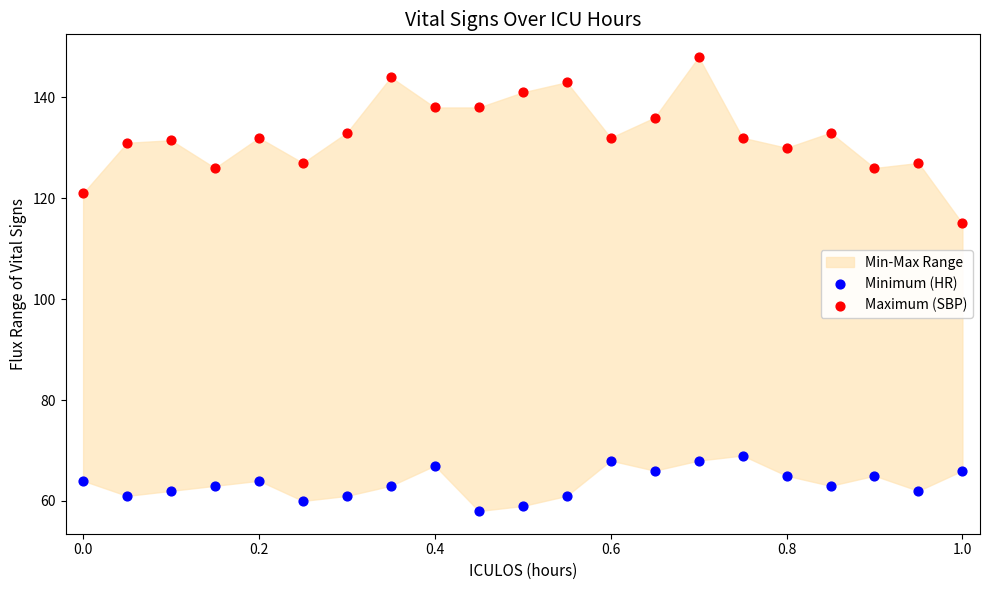

Which series contains the highest Y value?

Maximum (SBP)